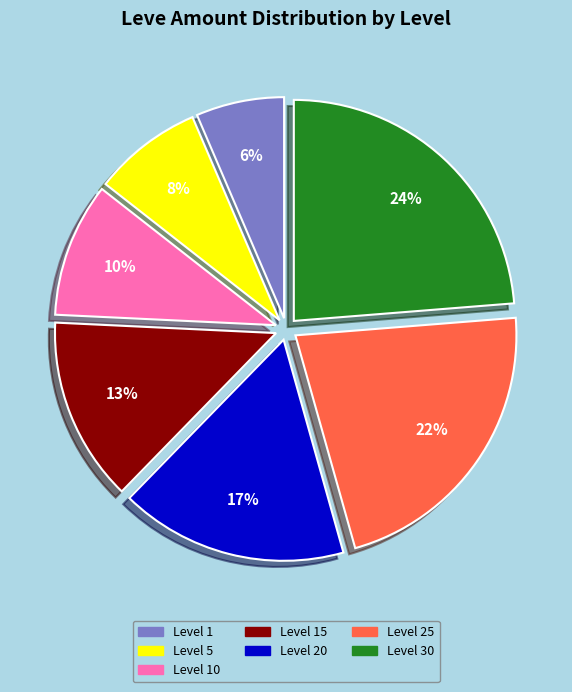

To the nearest percent, what portion does Level 5 represent?

8%